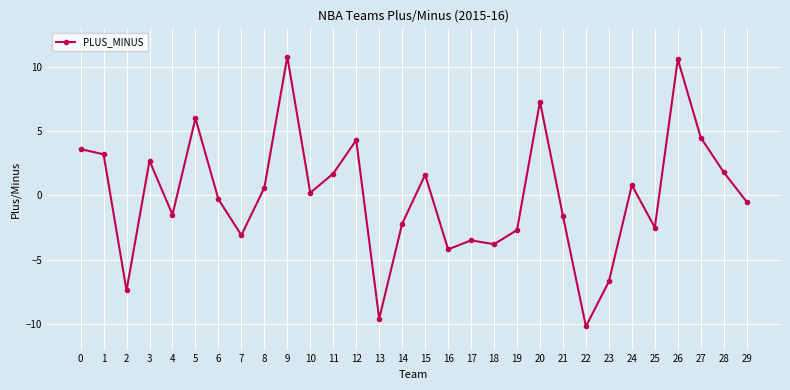

How many series are shown in this chart?

1